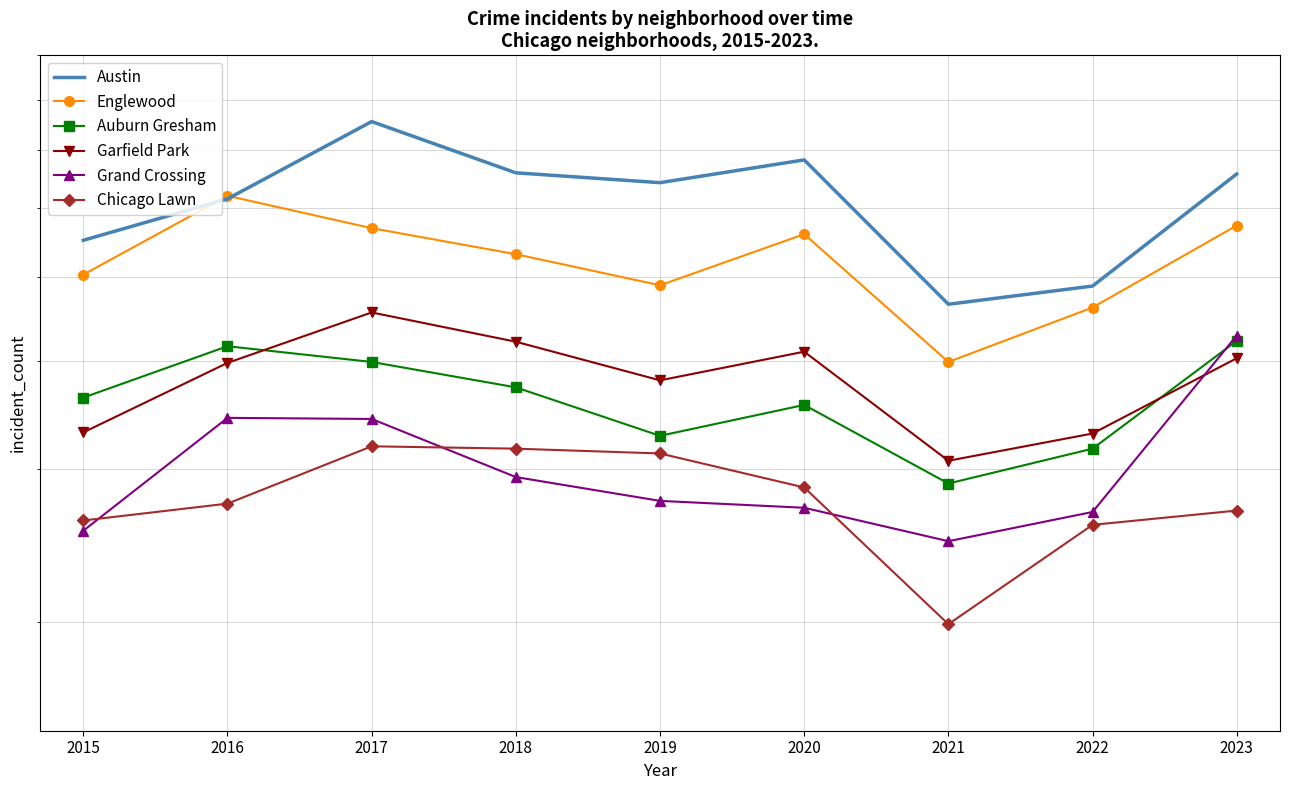

Where does the Auburn Gresham series first go above 363?

2016